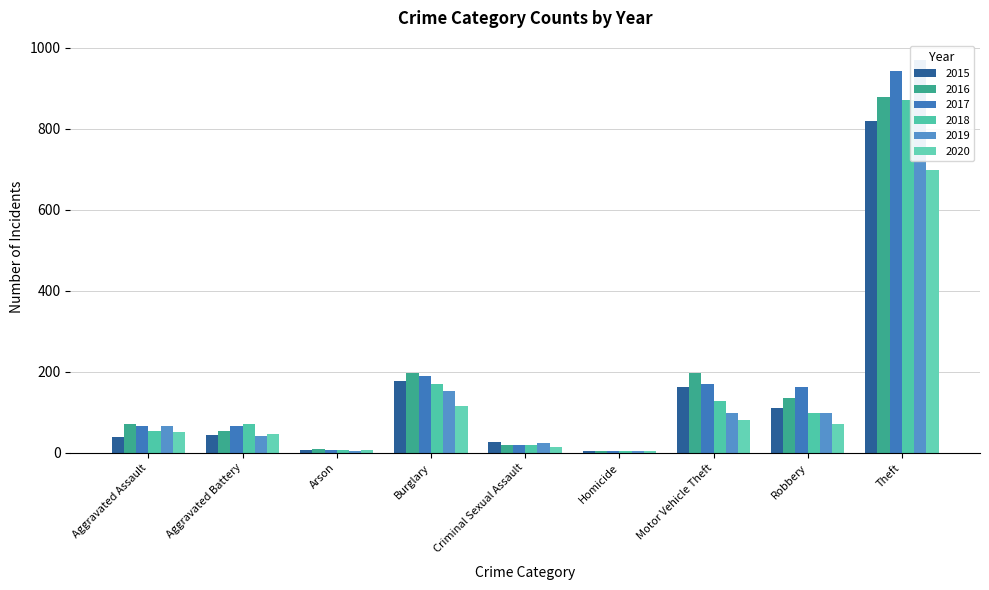

The 2018 series shows 27 at Criminal Sexual Assault. True or false?

False